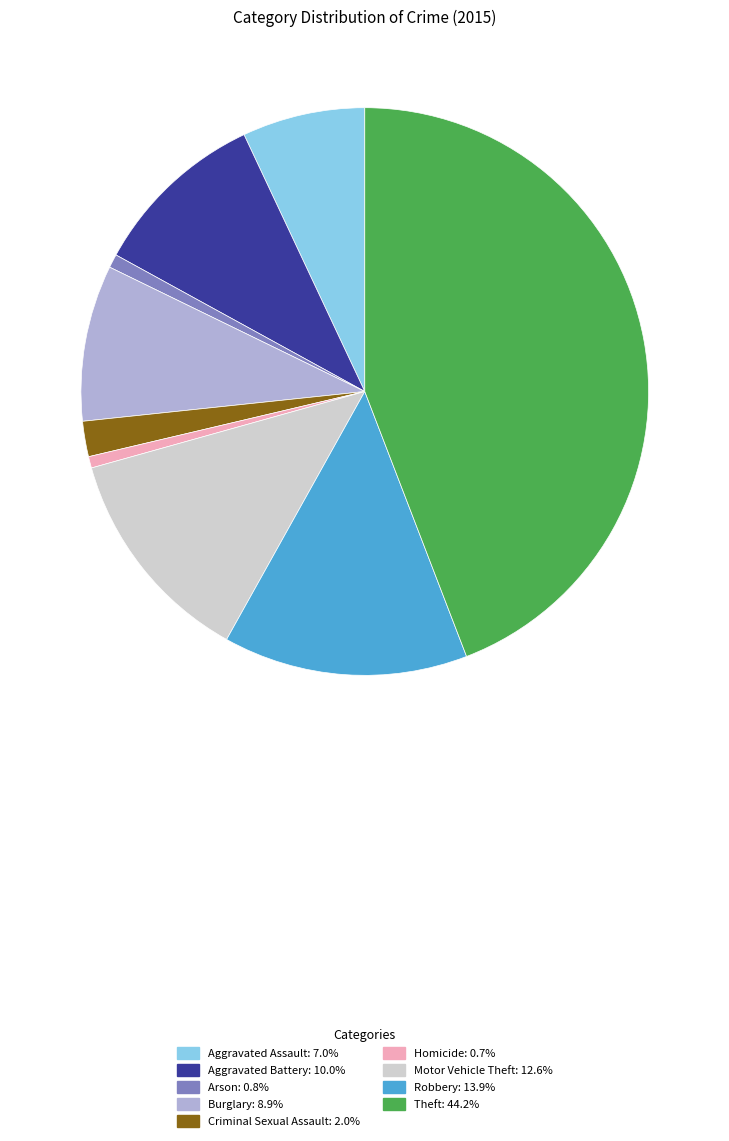

Between Theft and Robbery, which is larger?

Theft